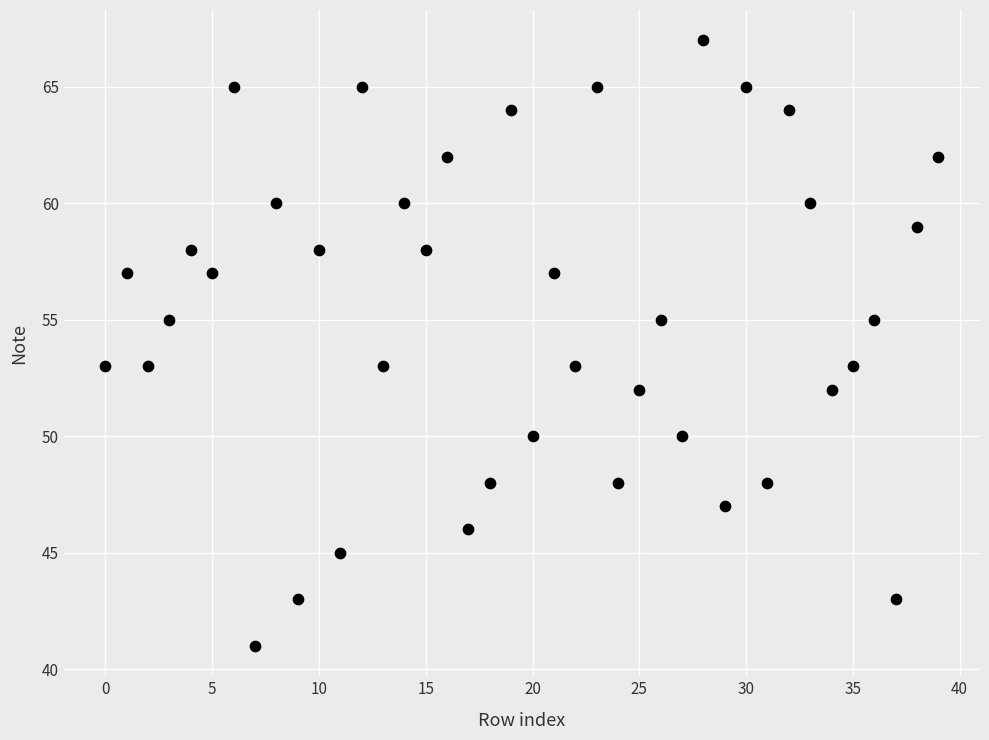

What is the range of Y values (max minus min)?

26